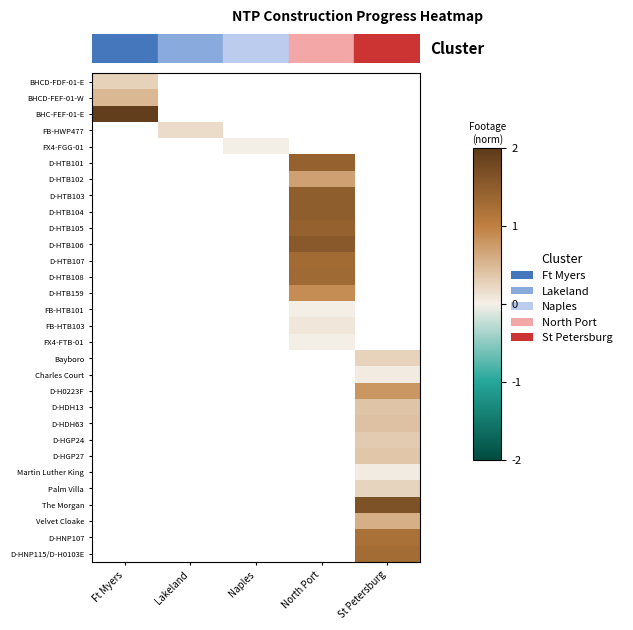

How many positive values does the D-HTB108 series have?

1